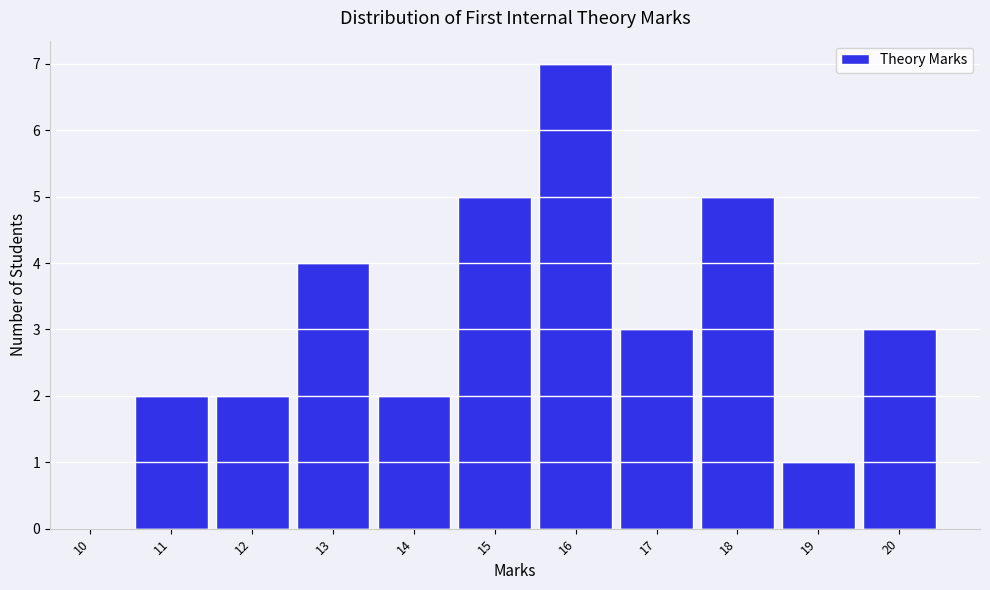

Reading right to left, transcribe all the data shown in this chart.

20=3	19=1	18=5	17=3	16=7	15=5	14=2	13=4	12=2	11=2	10=0